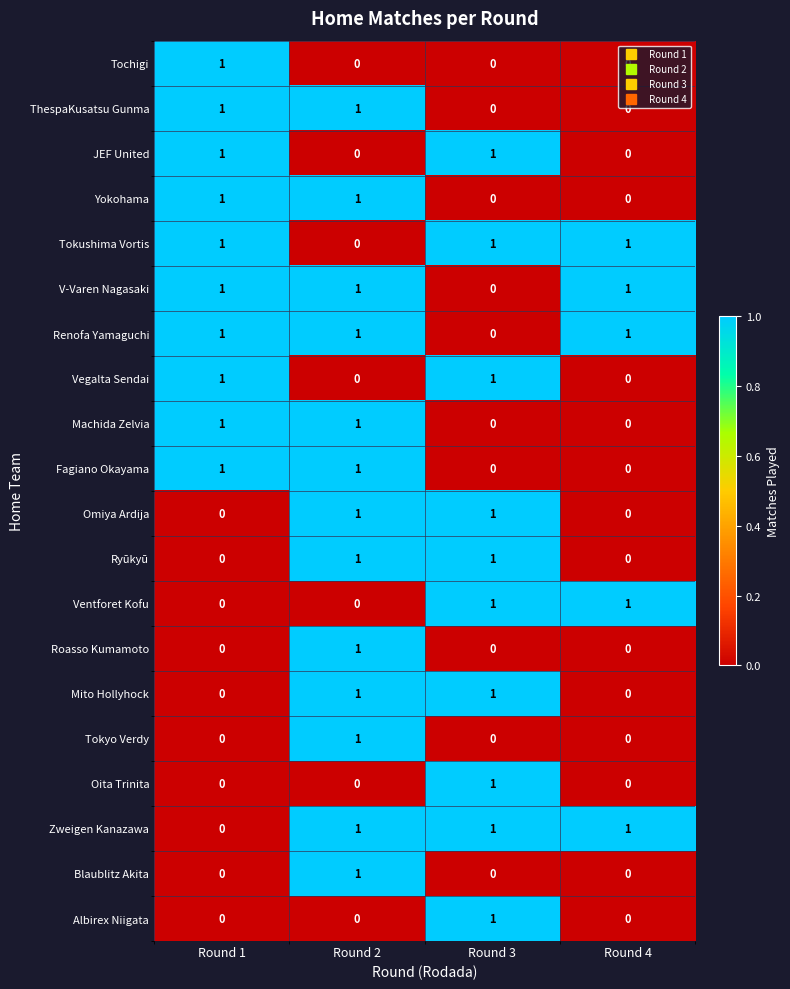

The Omiya Ardija series shows 1 at Round 4. True or false?

False